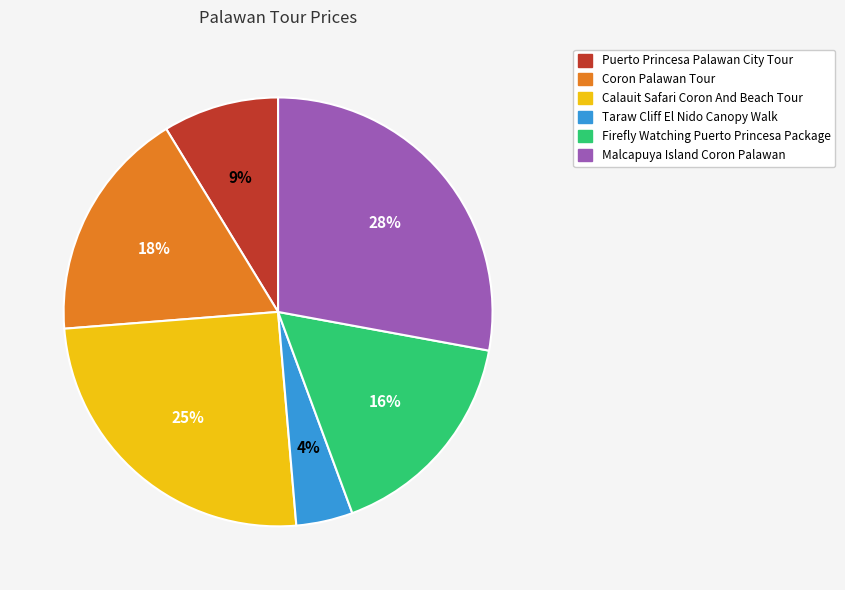

Does Coron Palawan Tour represent more than half of the total?

No